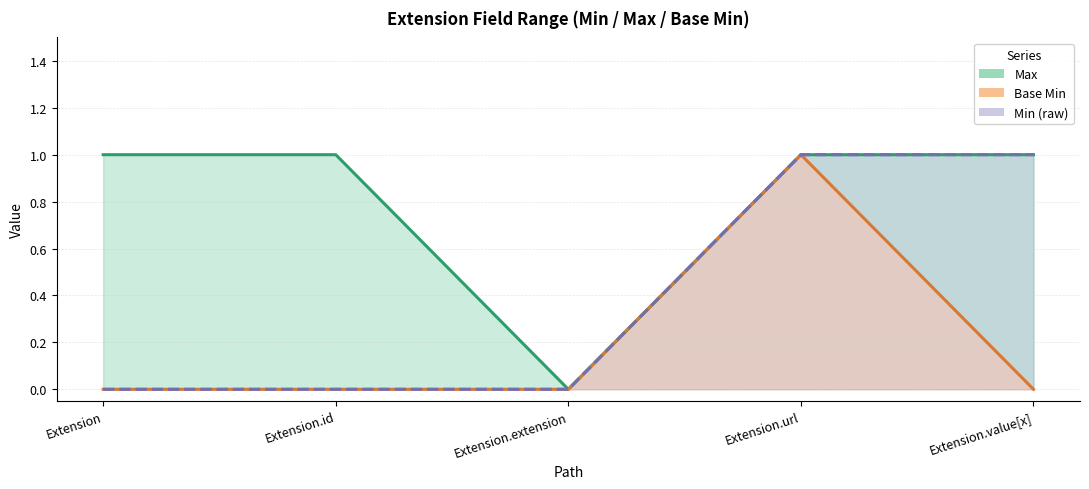

At which category is the sum across all series the highest?

Extension.url